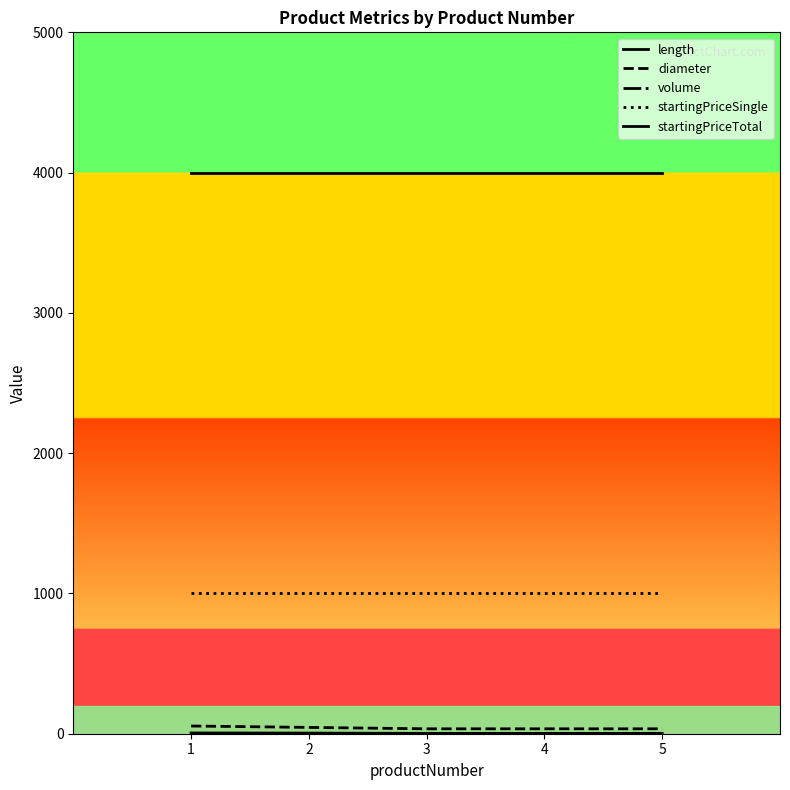

Which series has the largest total across all categories?

startingPriceTotal